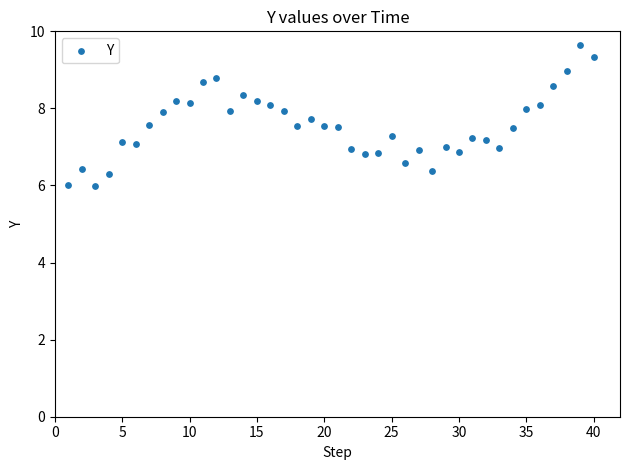

What is the range of Y values (max minus min)?

3.7